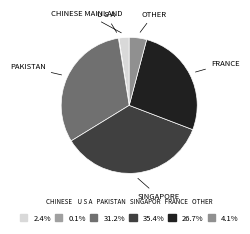

Which slice is the largest?

SINGAPORE